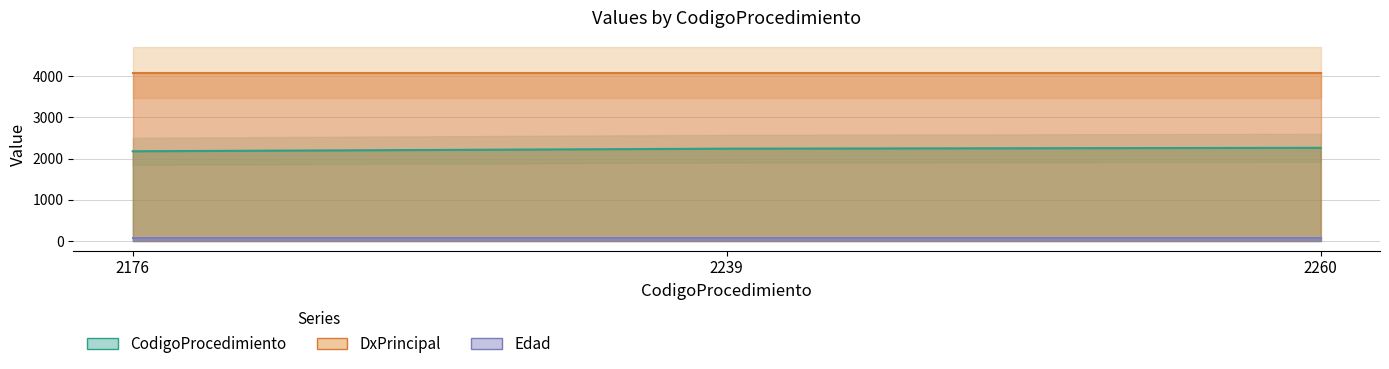

What is the greatest value displayed?

4081